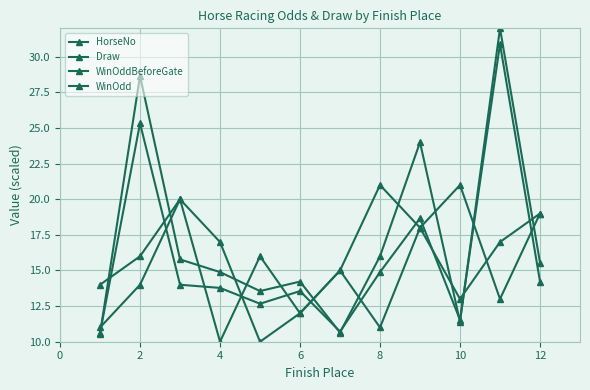

At which label is WinOddBeforeGate closest to 20?

8